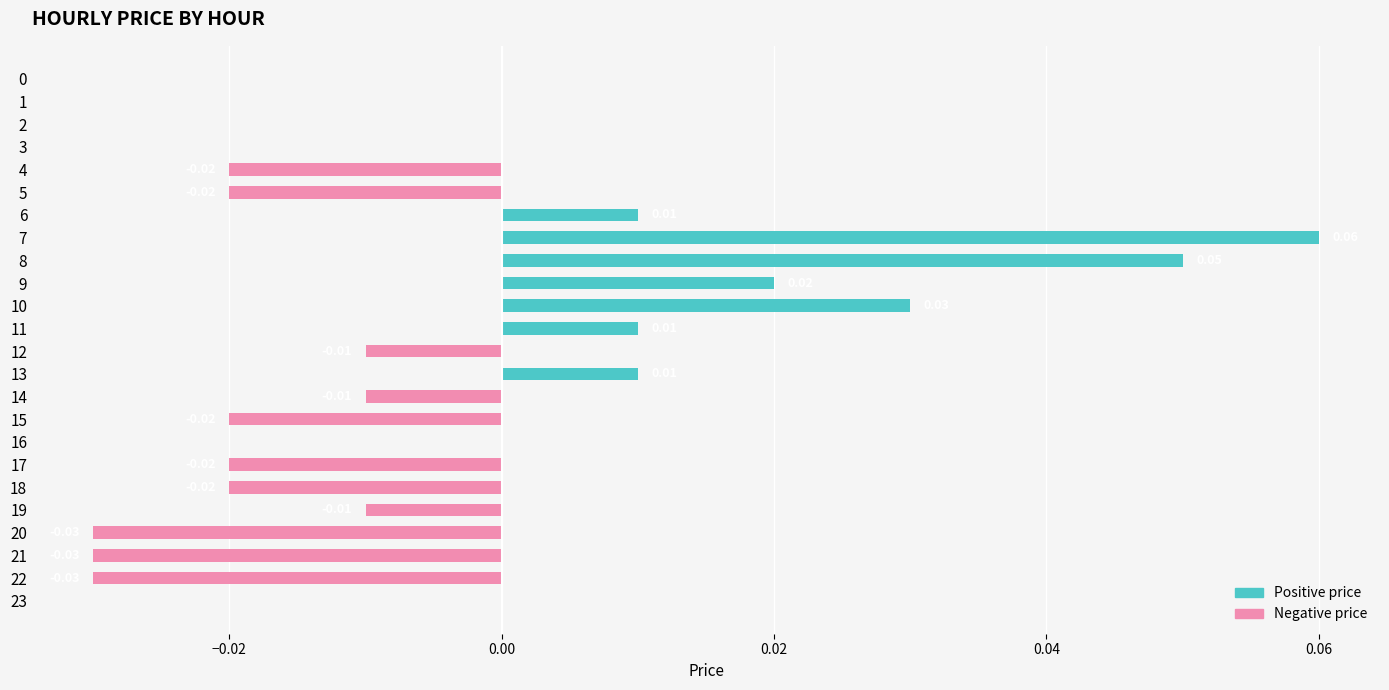

Which has a higher value, 10 or 12?

10